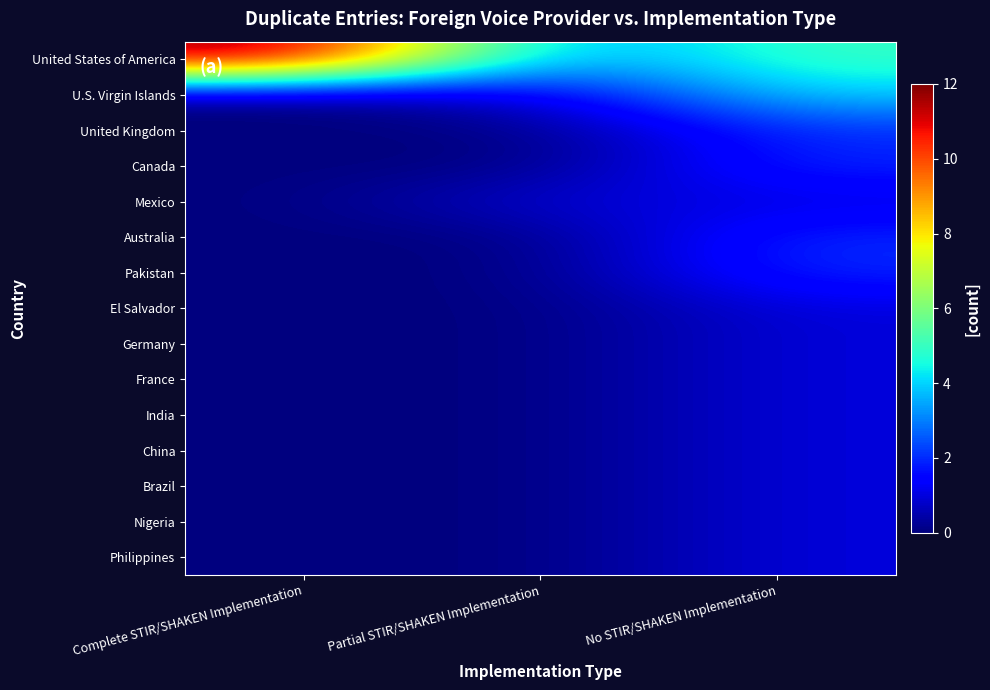

Which series has the widest spread of values?

United States of America